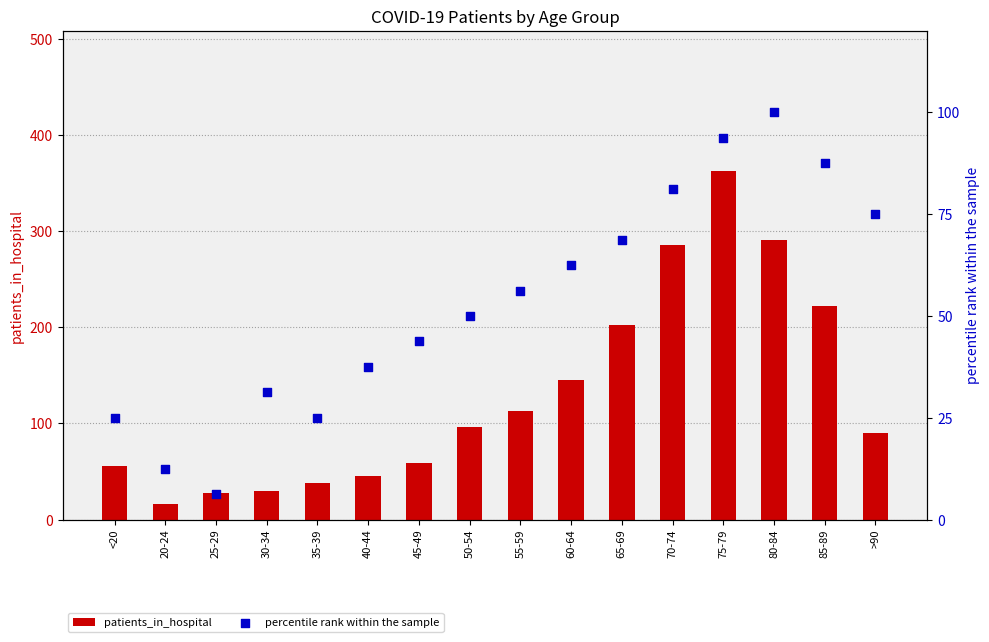

Which series has the widest spread of Y values?

patients_in_hospital